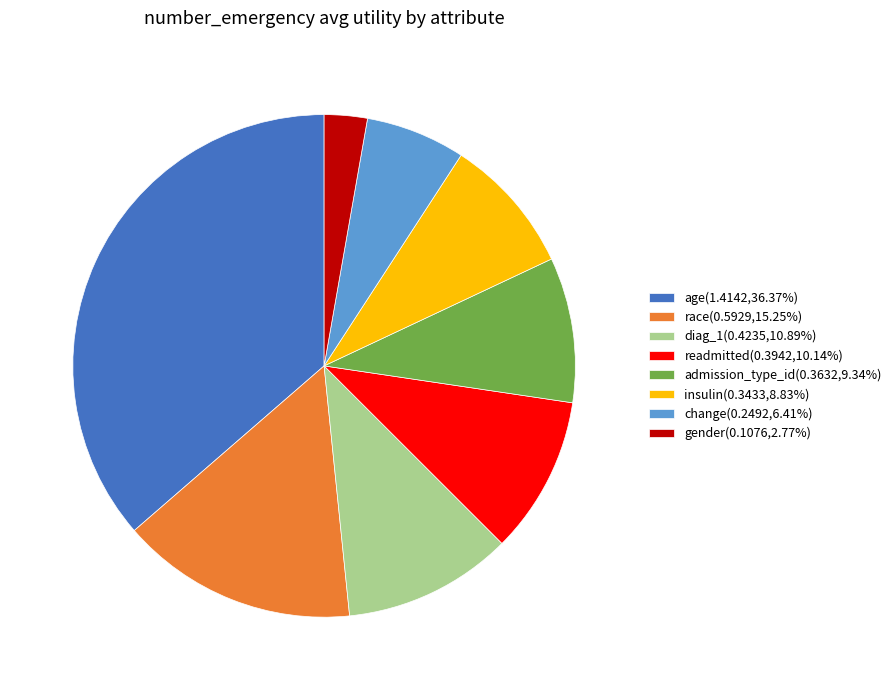

The insulin slice represents 9% of the pie. True or false?

True